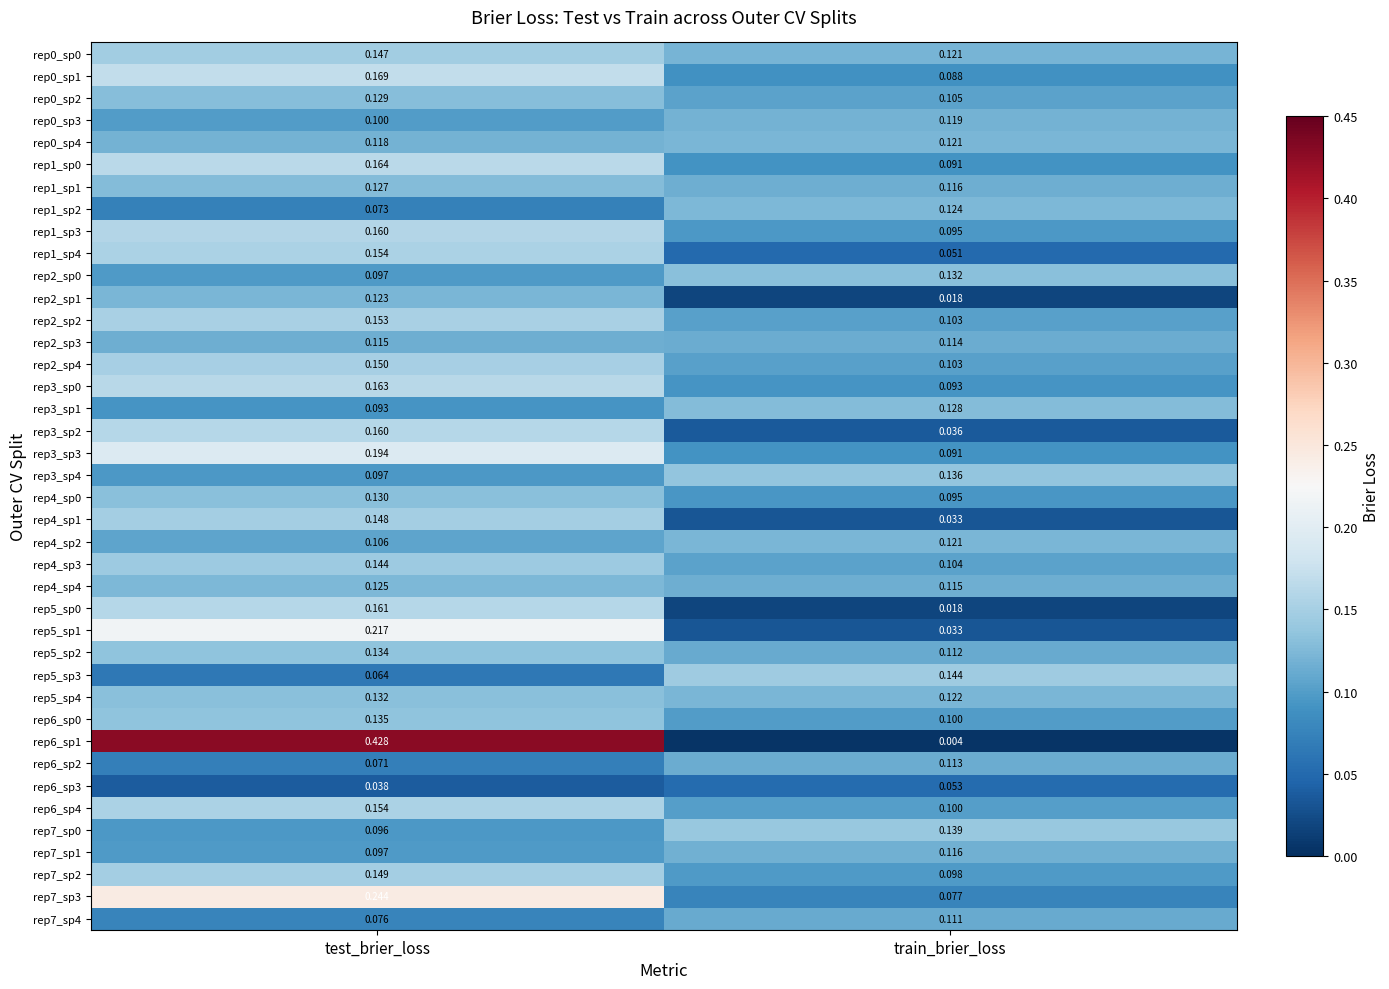

List the labels in order of rep4_sp1 value, largest first.

test_brier_loss, train_brier_loss